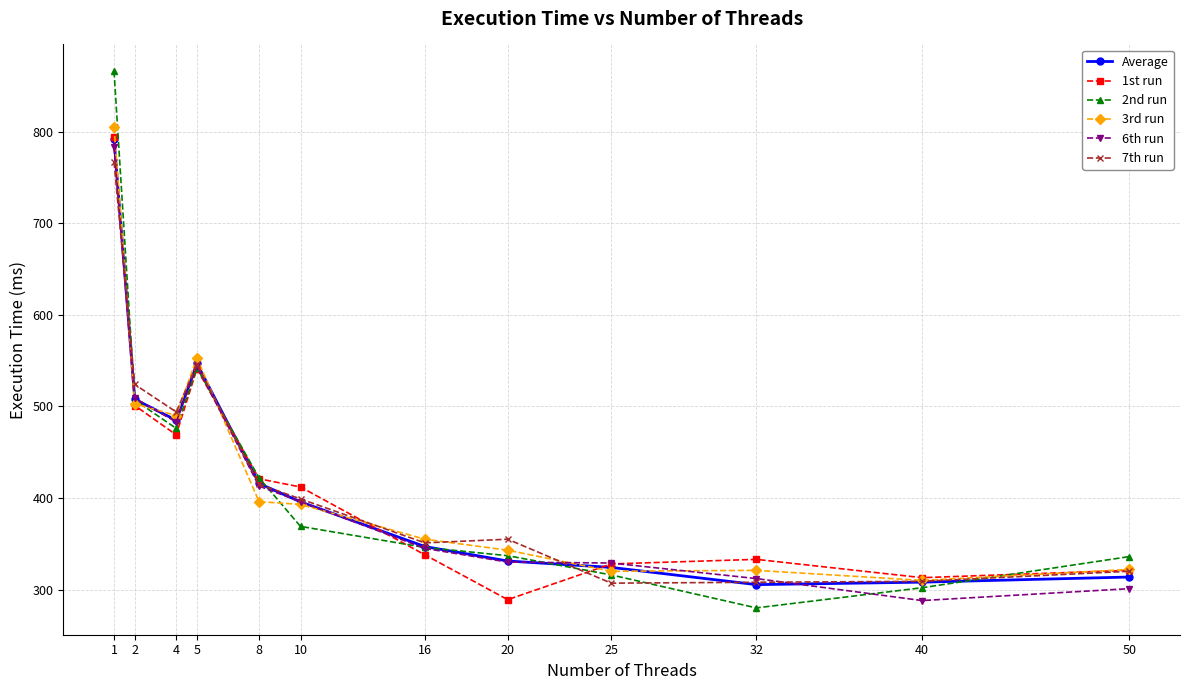

True or false: 2nd run and 1st run intersect in this chart.

True